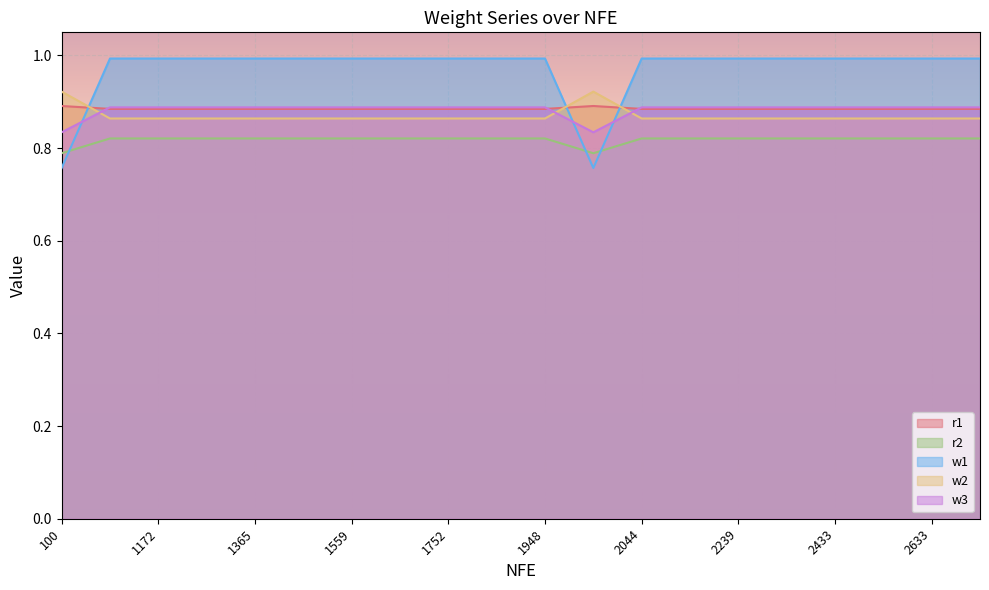

What is the label of the 10th point from the right?

1948